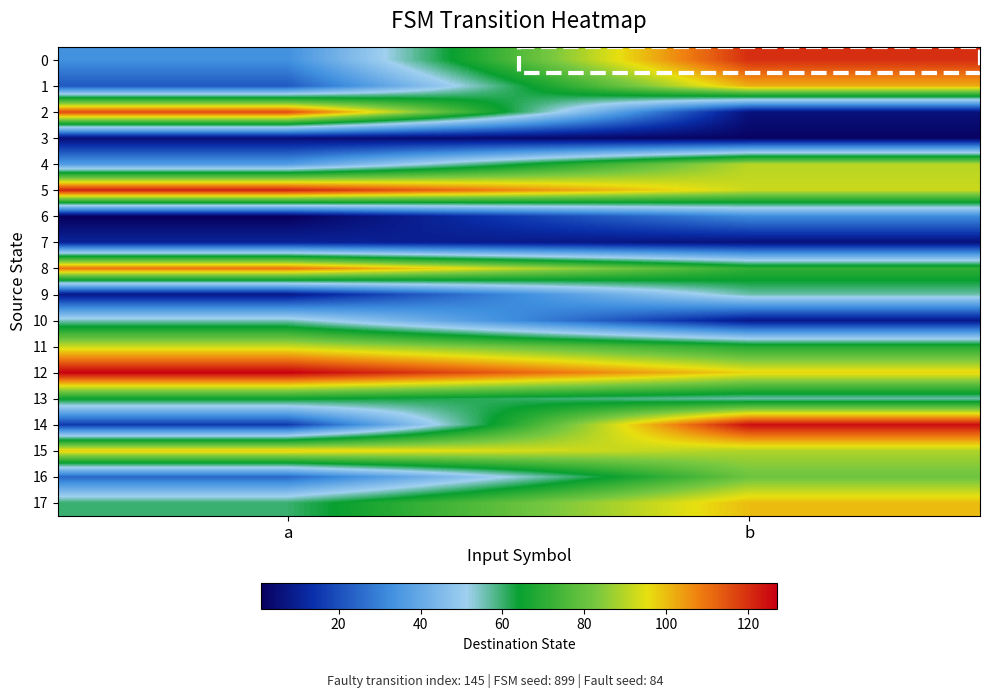

Rank the series at a from lowest to highest value.

6, 3, 9, 7, 14, 1, 16, 0, 4, 10, 17, 13, 11, 15, 8, 2, 5, 12